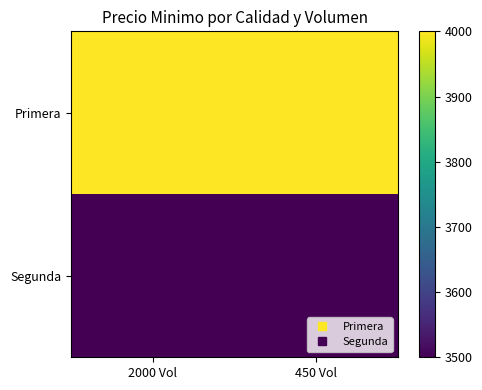

Reading left to right, extract all data points from this chart.

Primera: 2000 Vol=4000	450 Vol=4000
Segunda: 2000 Vol=3500	450 Vol=3500